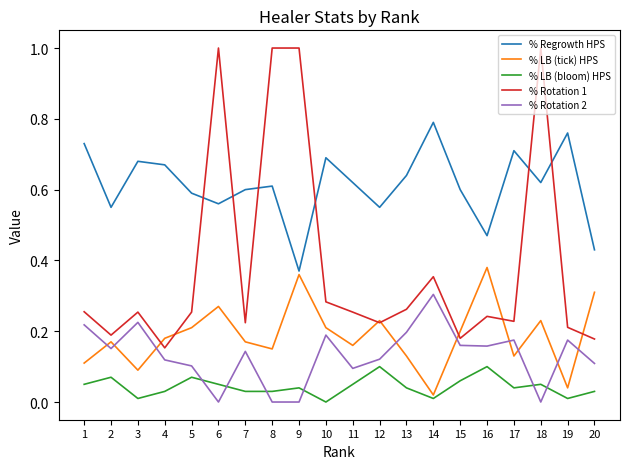

What is the difference between the highest and lowest values at 18?

1.0